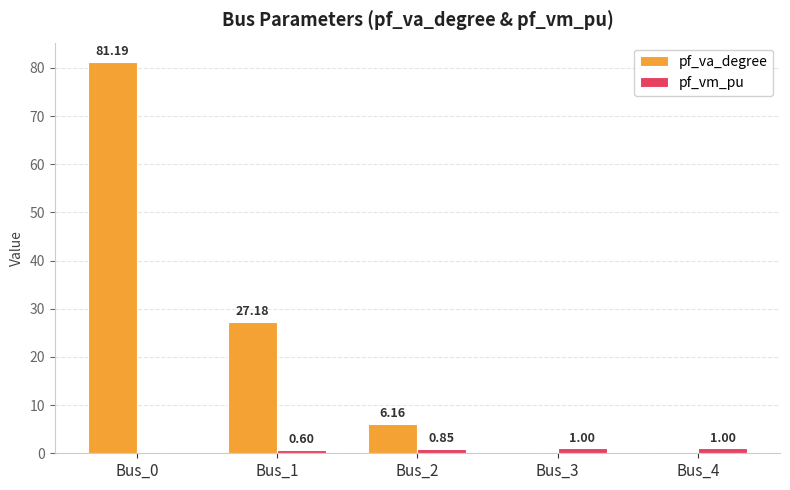

How many data points in pf_va_degree are above 6?

3